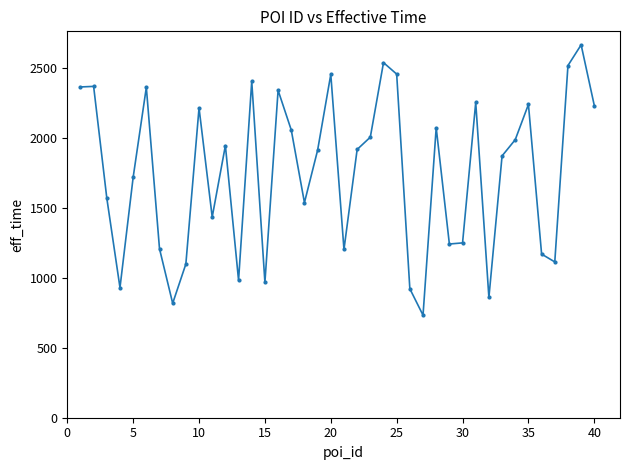

What is the difference between the maximum and second lowest values?

1848